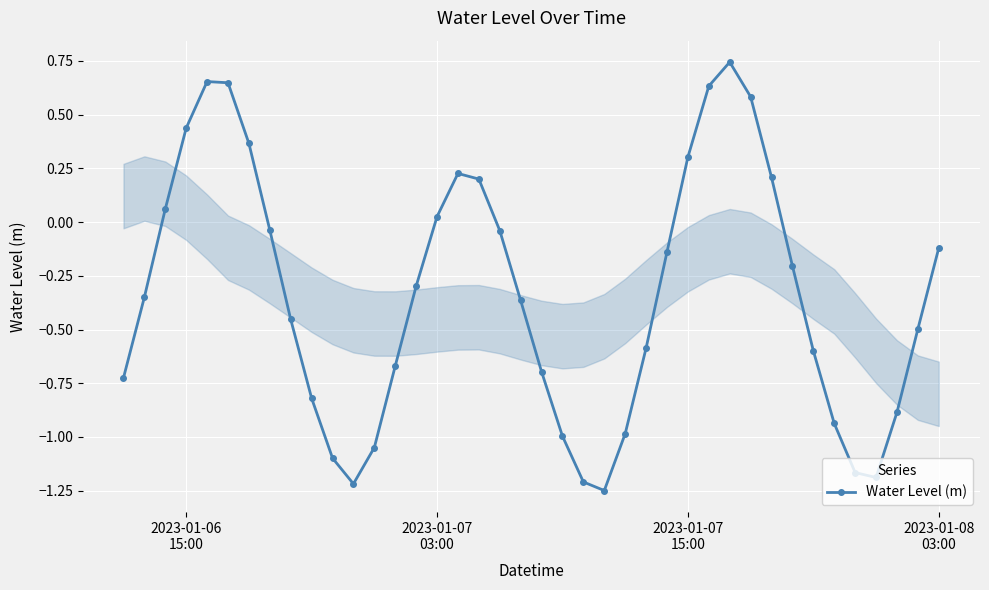

What is the difference between the maximum and minimum values?

2.0